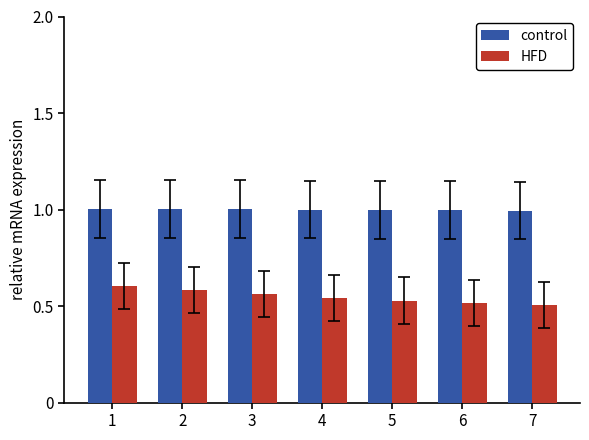

What is the sum of the control values at 6 and 7?

2.0